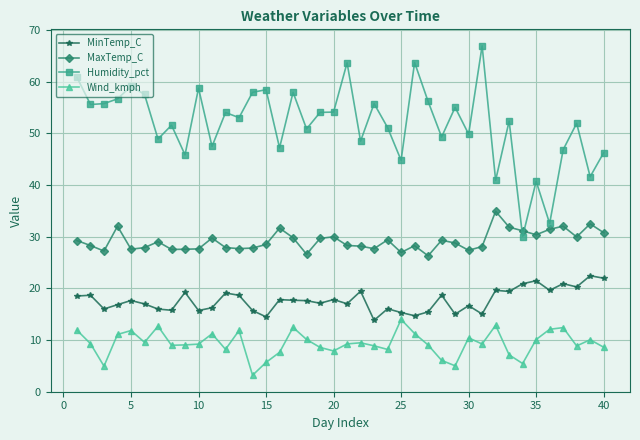

What is the average value of the MinTemp_C series?

17.7